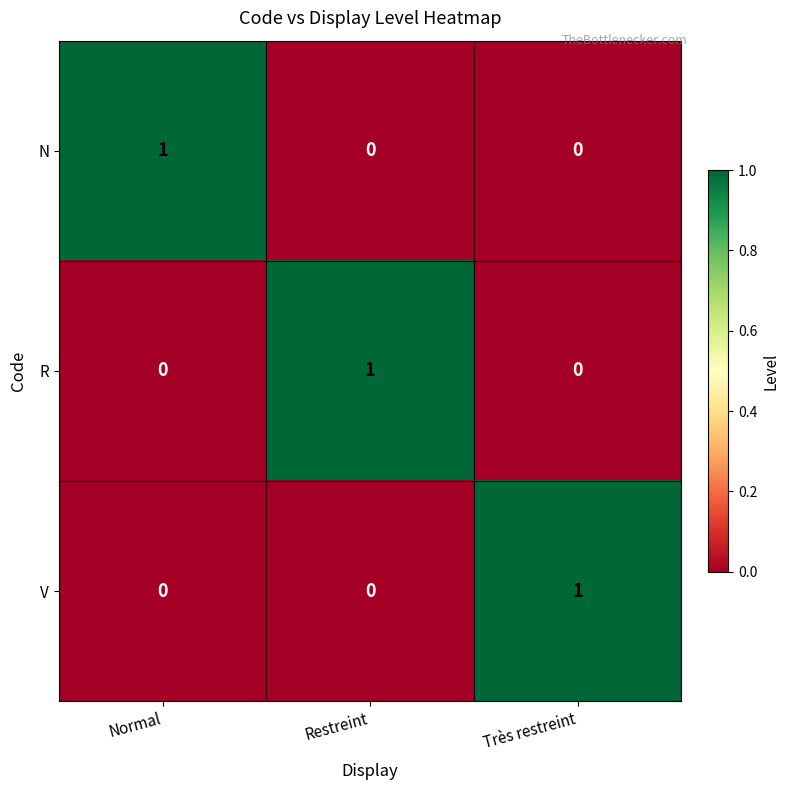

At how many categories does at least one series exceed 0?

3